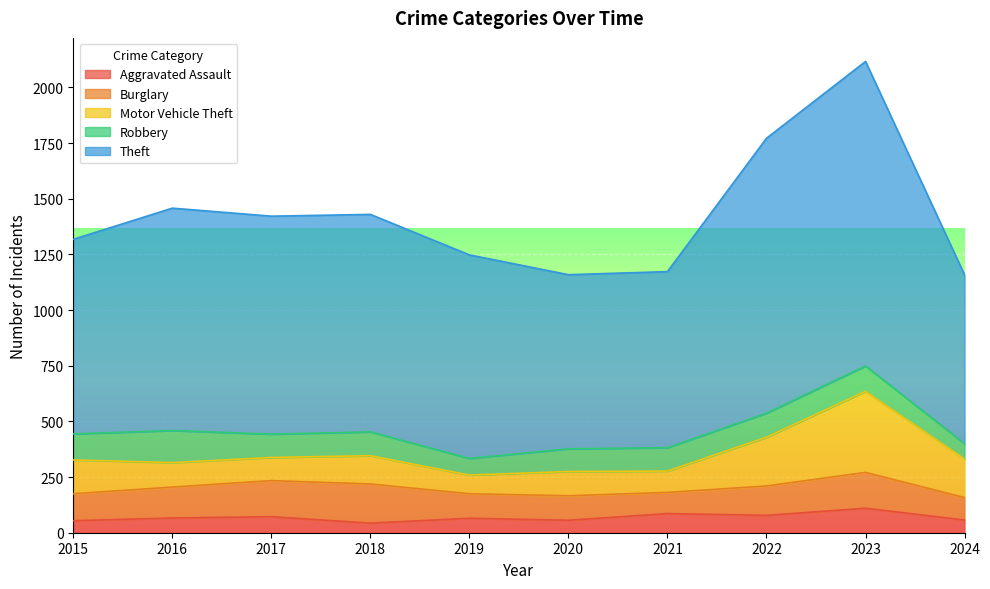

True or false: Theft and Motor Vehicle Theft intersect in this chart.

False